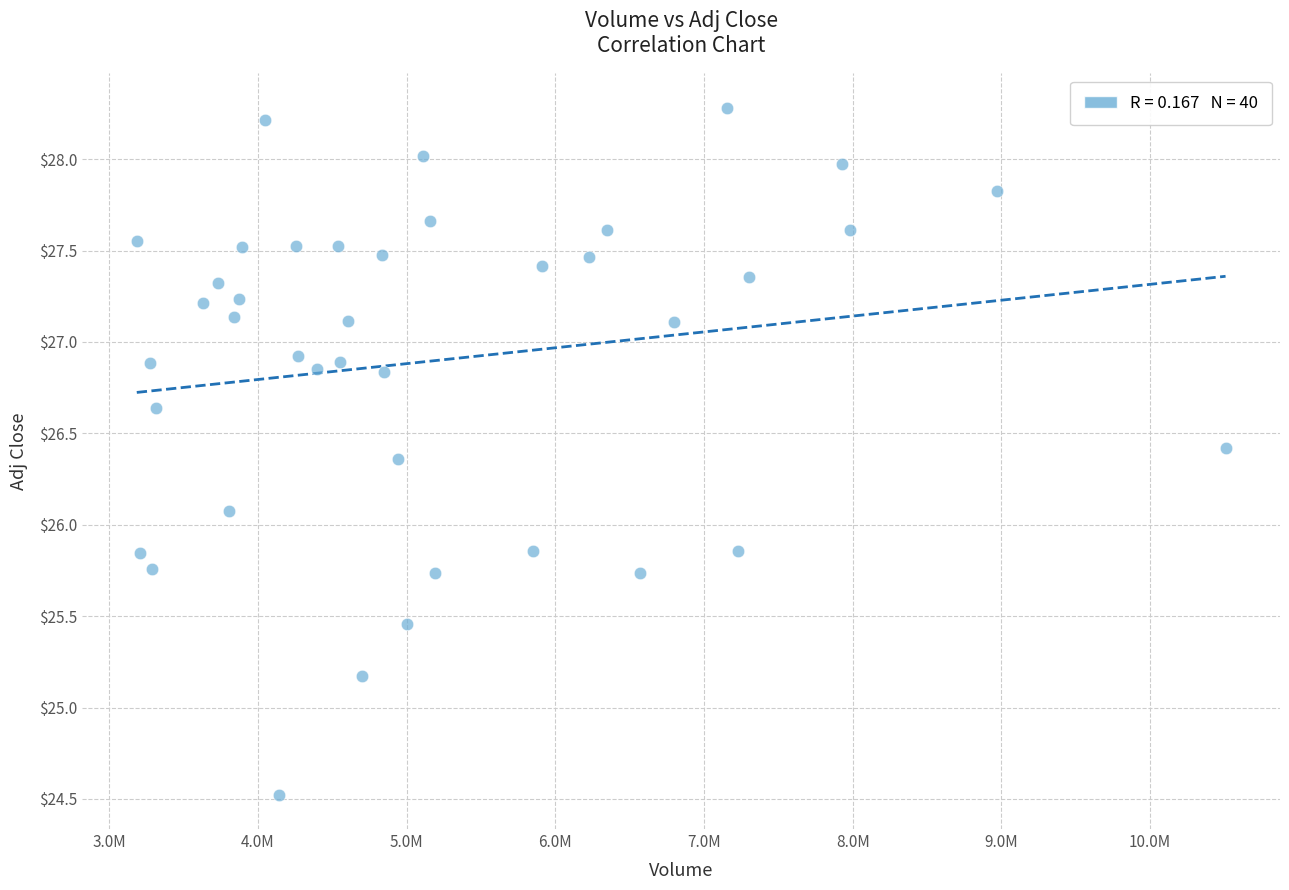

What is the range of Y values (max minus min)?

3.8